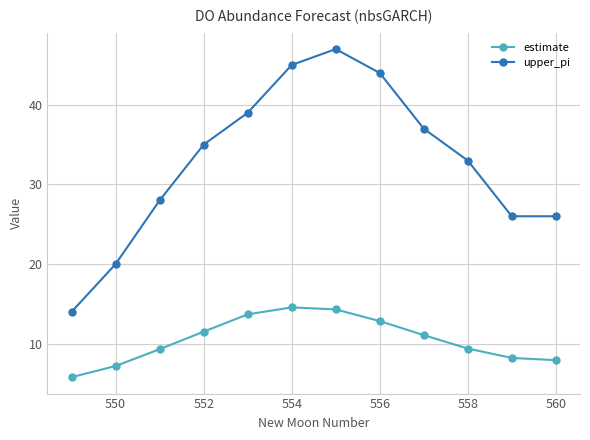

At how many categories does at least one series exceed 36?

5